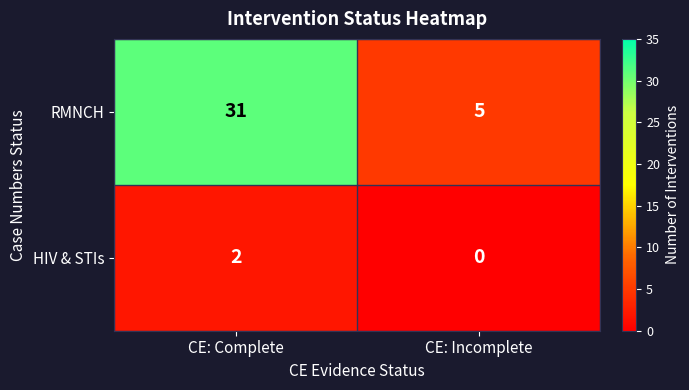

What is the greatest value displayed?

31